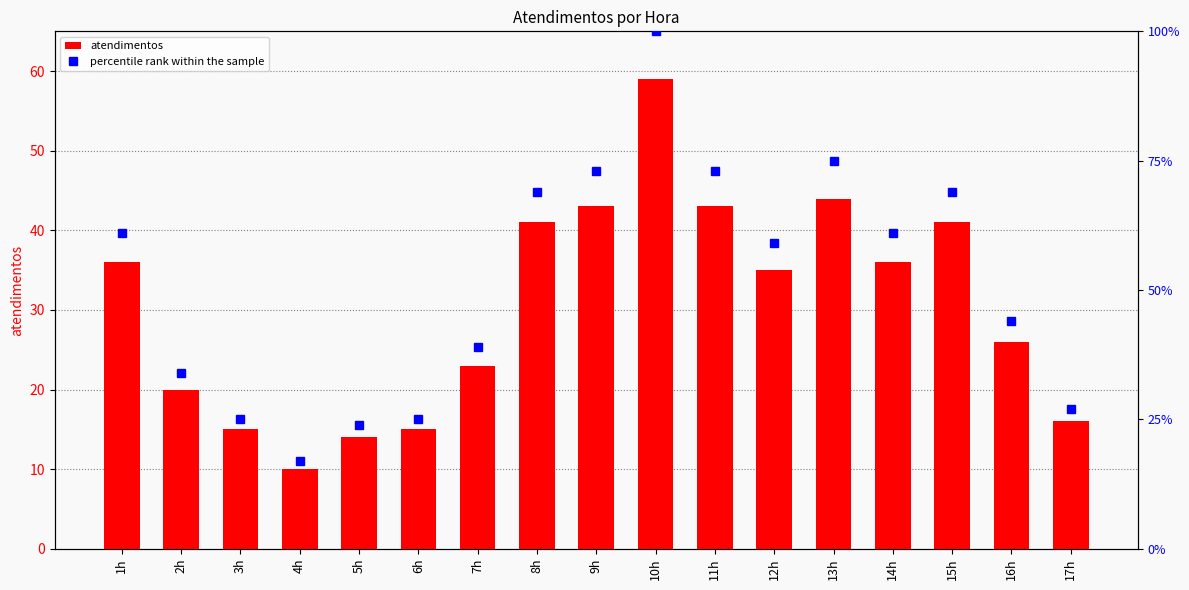

Which series has the largest range (max minus min)?

percentile rank within the sample